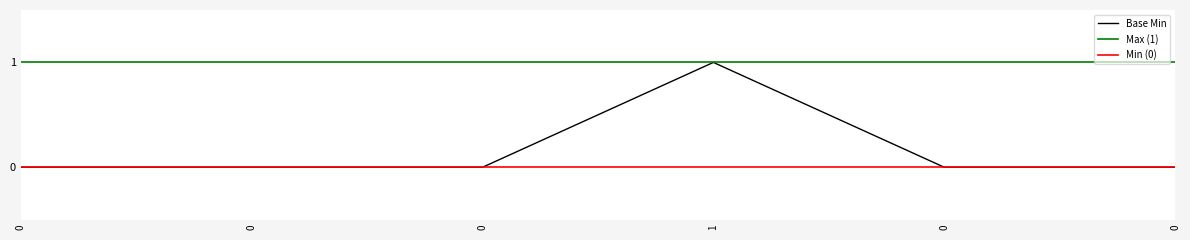

True or false: the data shows 0 at 0.

True